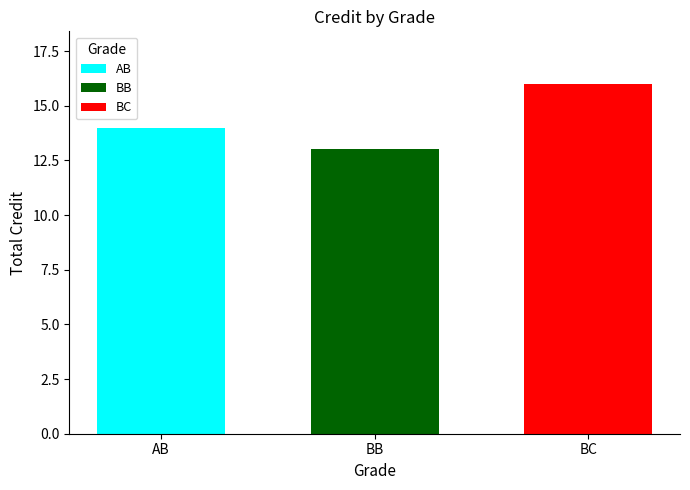

Does the chart contain stacked bars?

No